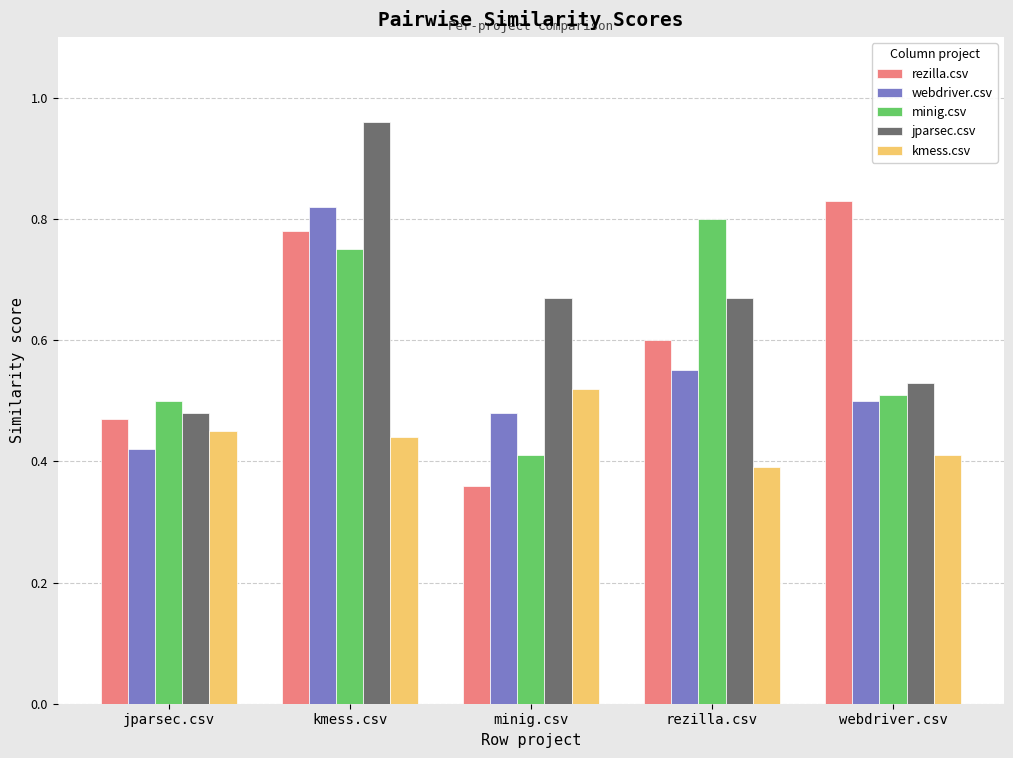

At which category is the sum across all series the highest?

kmess.csv